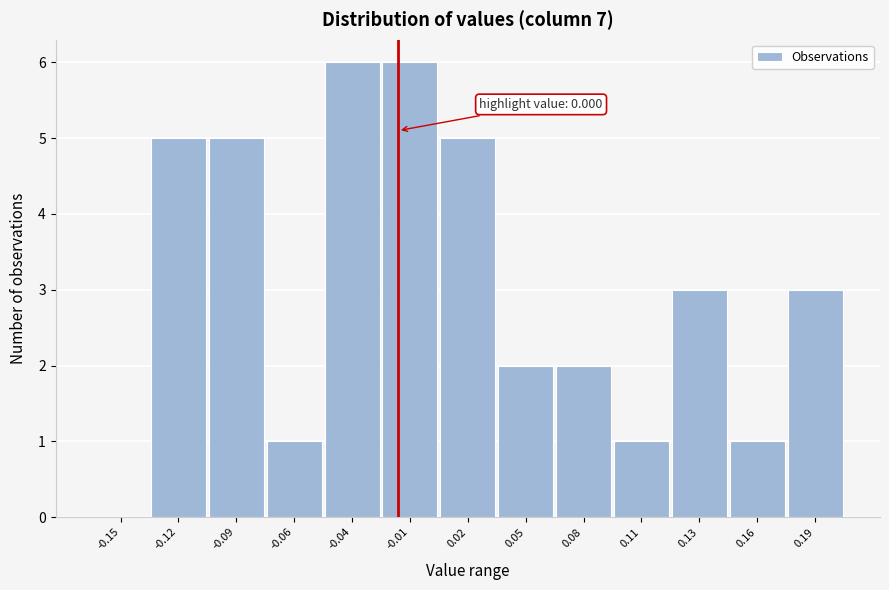

Reading left to right, transcribe all the data shown in this chart.

-0.15=0	-0.12=5	-0.09=5	-0.06=1	-0.04=6	-0.01=6	0.02=5	0.05=2	0.08=2	0.11=1	0.13=3	0.16=1	0.19=3